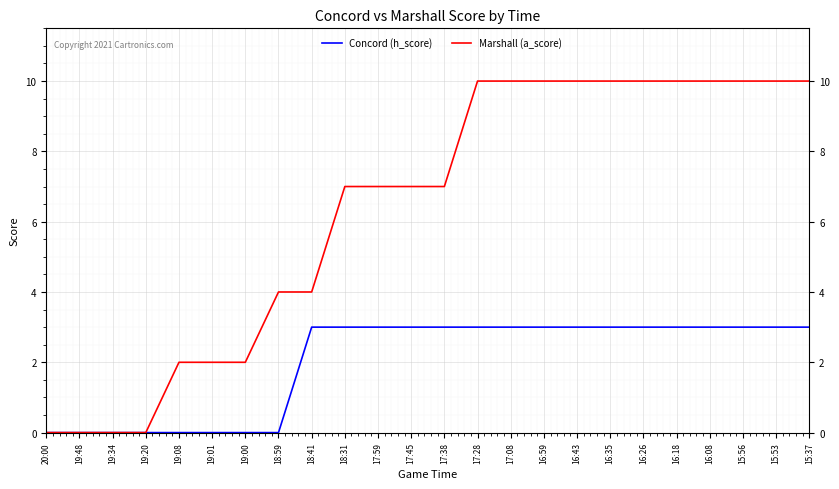

What position from the right is 18:59?

17